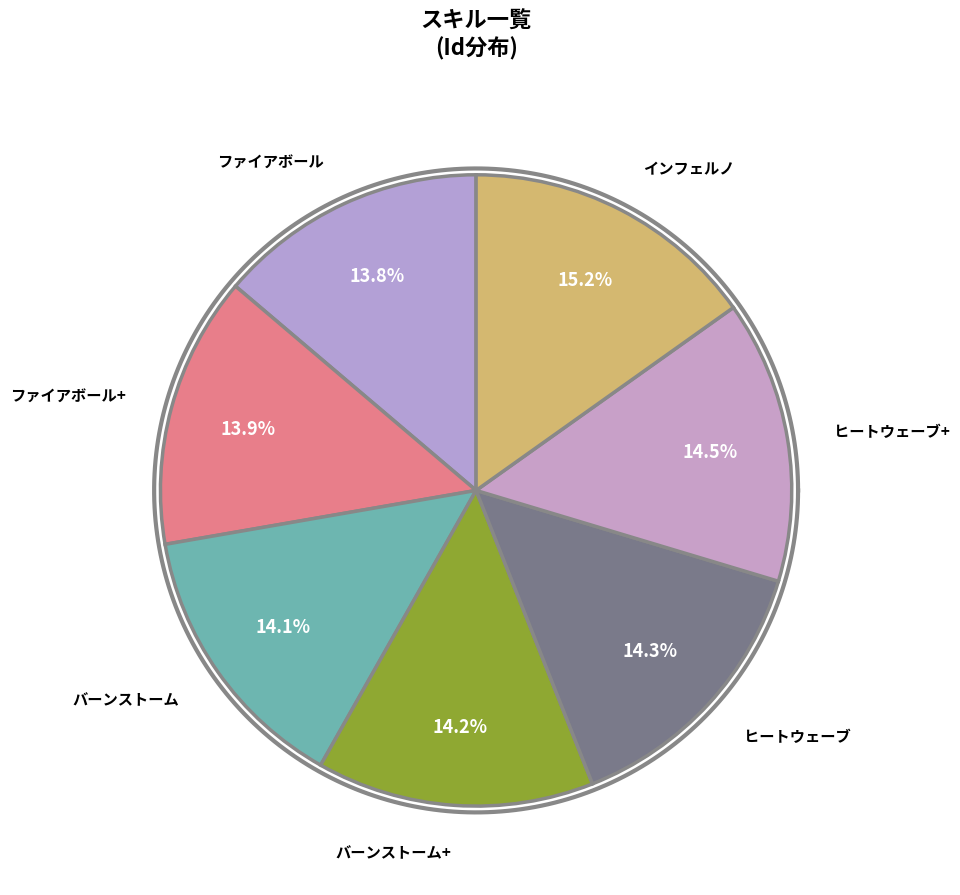

Is there a majority slice in this chart?

No